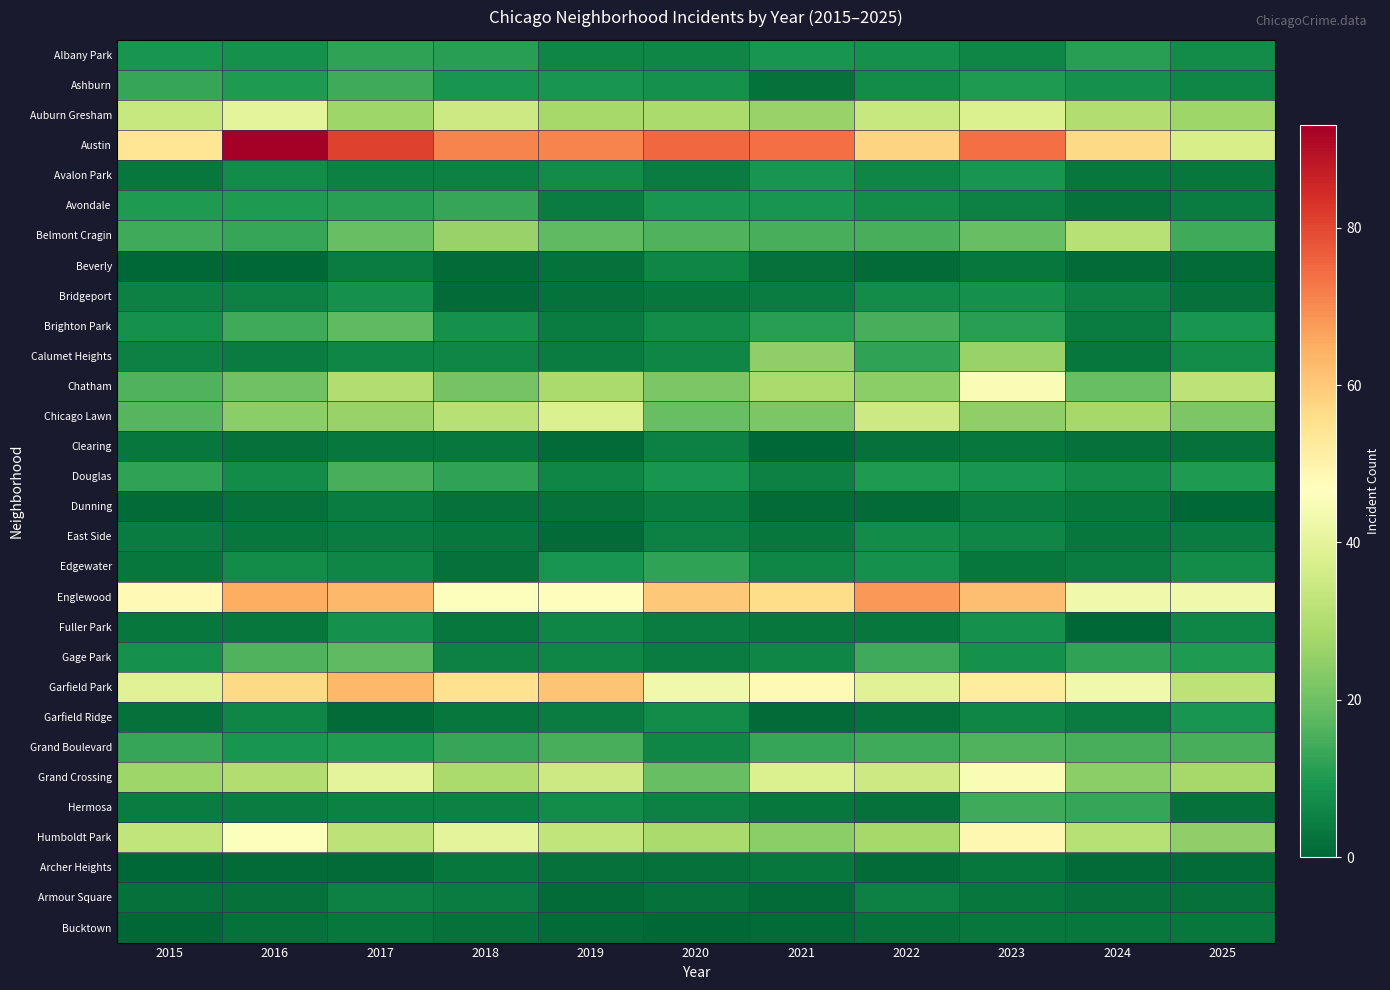

At which category does the chart reach its peak across all series?

2016